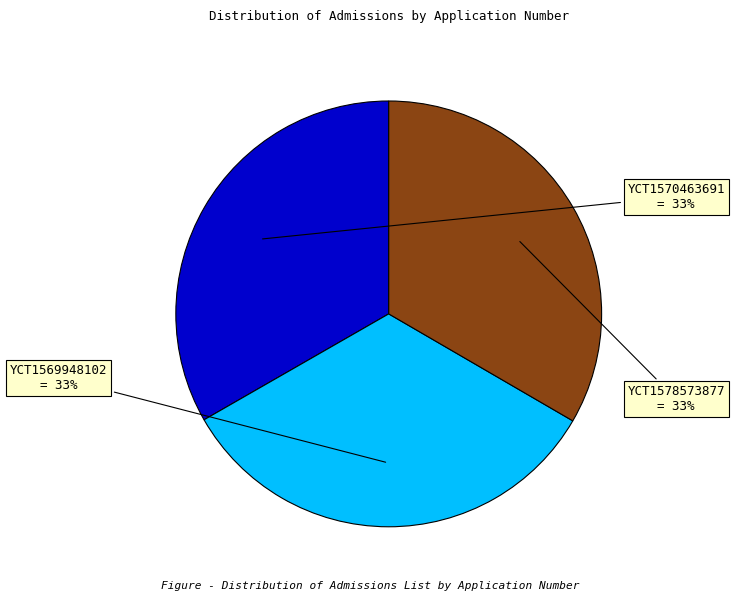

To the nearest percent, what is the average slice percentage?

33%